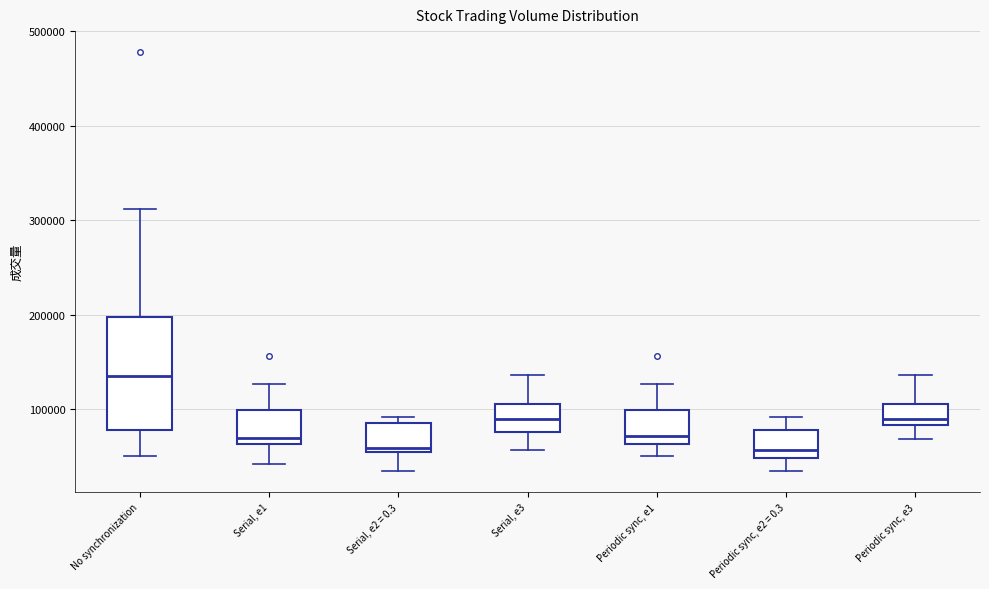

Reading left to right, read every box against the y-axis: the position of its median line, the range the box covers, and the ends of its whiskers. The values are not printed on the chart, so give them approximately, as read against the axis.

No synchronization: median 140000, box 80000 to 200000, whiskers 50000 to 310000
Serial, e1: median 70000, box 60000 to 100000, whiskers 40000 to 130000
Serial, e2 = 0.3: median 60000 (just above the box's lower edge), box 60000 to 90000, whiskers 30000 to 90000 (just above the box's upper edge)
Serial, e3: median 90000, box 80000 to 110000, whiskers 60000 to 140000
Periodic sync, e1: median 70000, box 60000 to 100000, whiskers 50000 to 130000
Periodic sync, e2 = 0.3: median 60000, box 50000 to 80000, whiskers 30000 to 90000
Periodic sync, e3: median 90000, box 80000 to 110000, whiskers 70000 to 140000